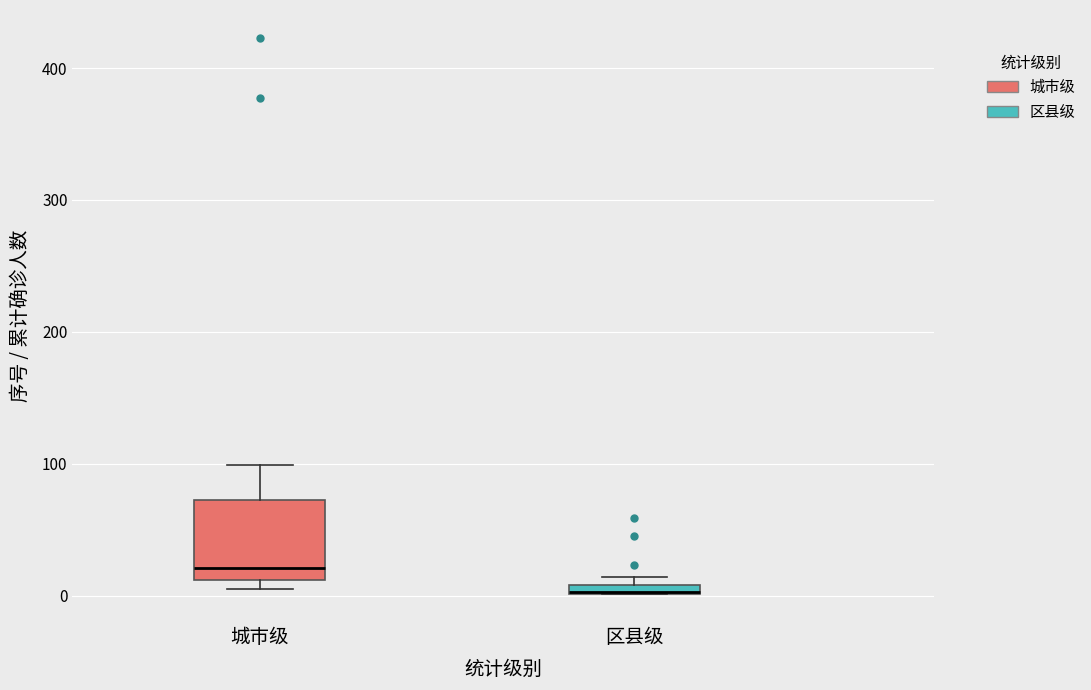

Which box is the tallest, from its lower edge to its upper edge?

城市级